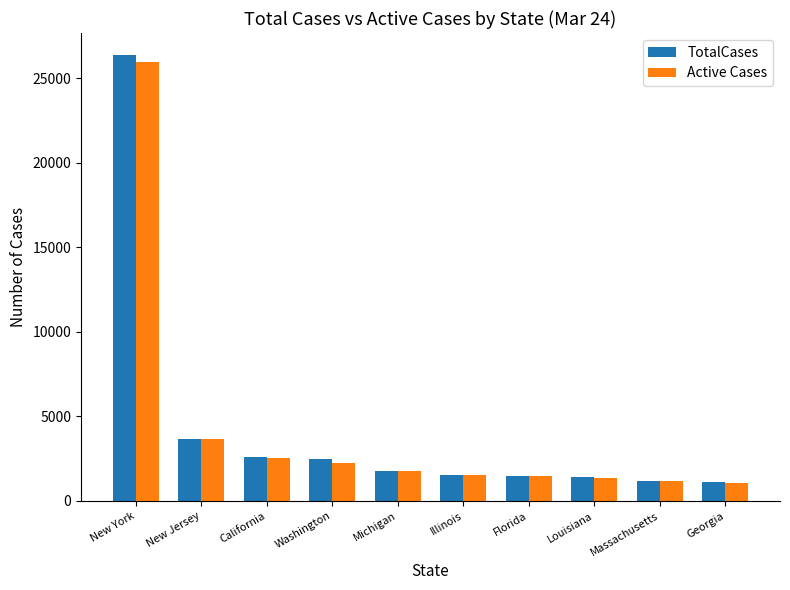

Count the number of categories in the chart.

10